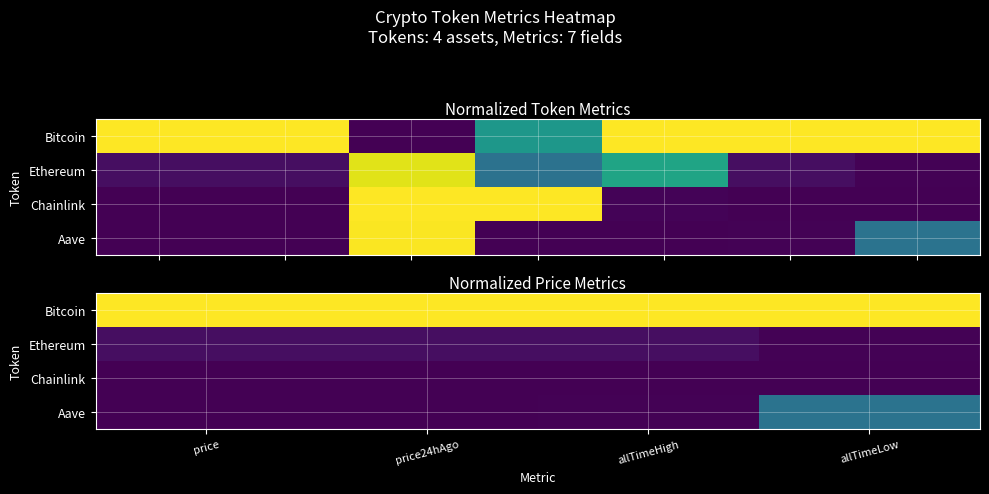

Where is Ethereum nearest to the value 0?

allTimeLow